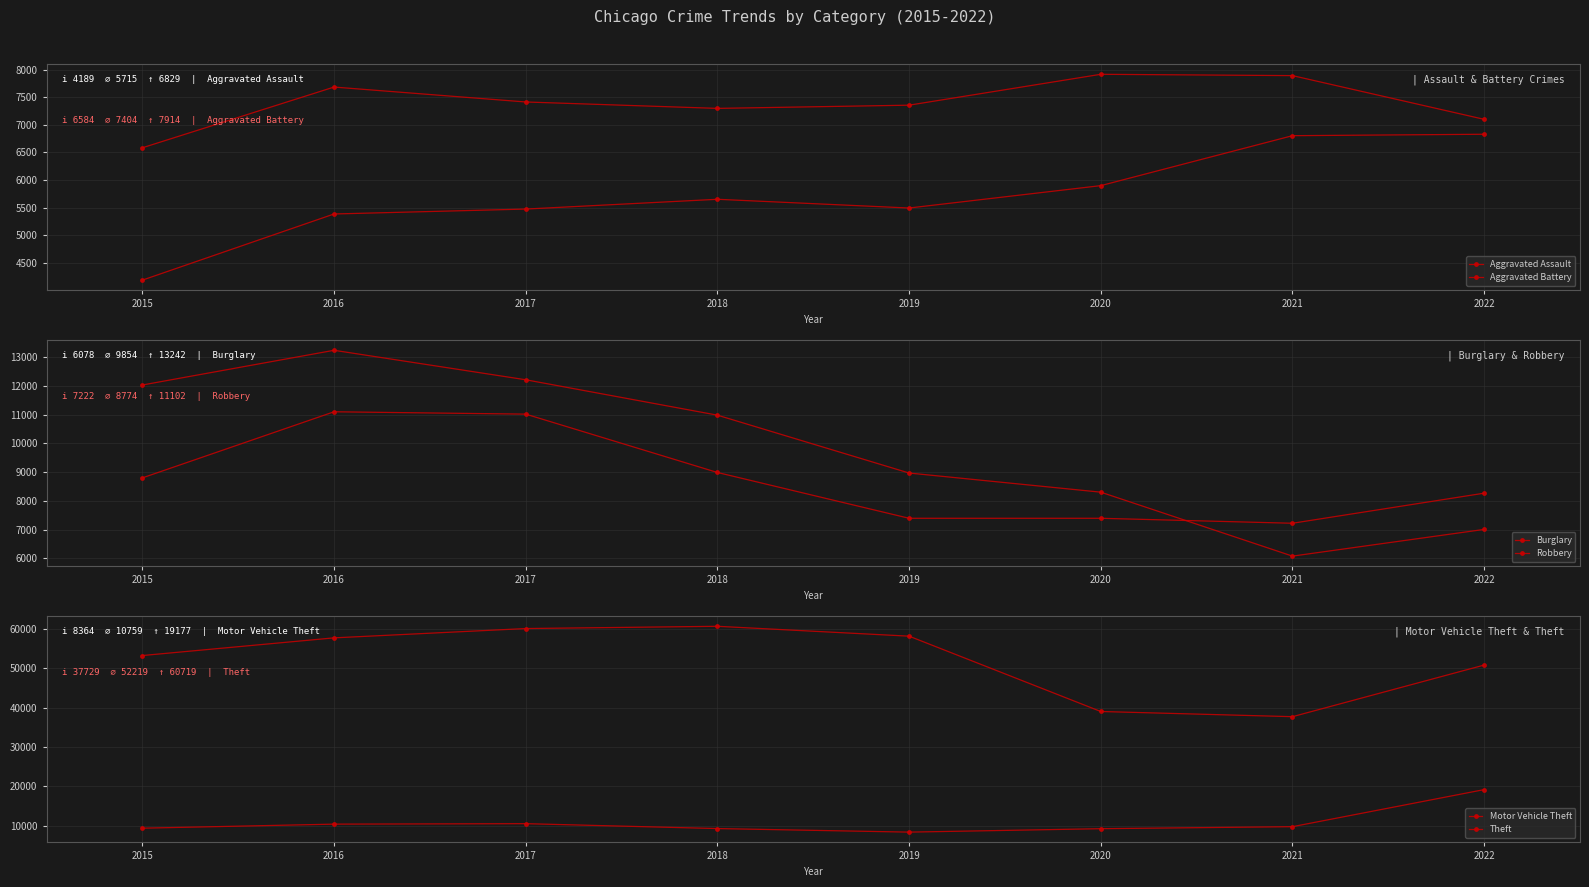

Reading left to right, extract all data points from this chart.

Aggravated Assault: 2015=4189	2016=5386	2017=5475	2018=5652	2019=5494	2020=5899	2021=6803	2022=6829
Aggravated Battery: 2015=6584	2016=7683	2017=7413	2018=7297	2019=7355	2020=7914	2021=7890	2022=7099
Burglary: 2015=12034	2016=13242	2017=12216	2018=10984	2019=8970	2020=8304	2021=6078	2022=7008
Robbery: 2015=8801	2016=11102	2017=11020	2018=8989	2019=7395	2020=7395	2021=7222	2022=8269
Motor Vehicle Theft: 2015=9366	2016=10396	2017=10514	2018=9270	2019=8364	2020=9236	2021=9750	2022=19177
Theft: 2015=53281	2016=57776	2017=60145	2018=60719	2019=58206	2020=39046	2021=37729	2022=50856